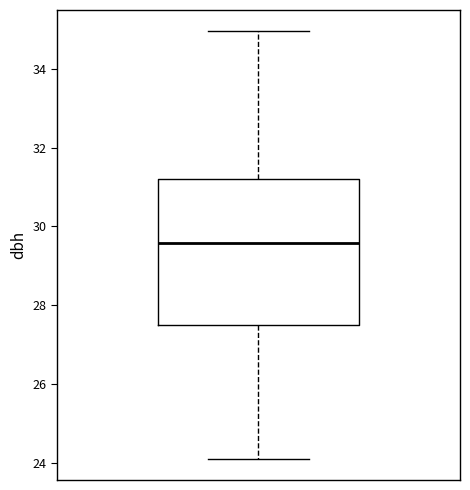

Where is the lower edge of the box on the y-axis? The values are not printed on the chart, so give them approximately, as read against the axis.

27.4